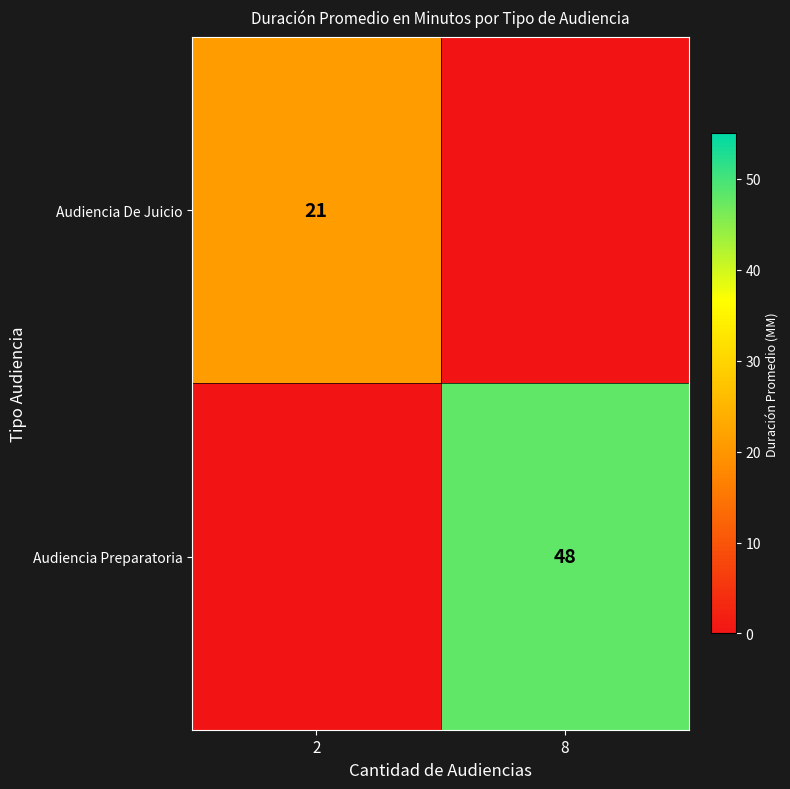

Is the value of Audiencia Preparatoria at 8 greater than the value of Audiencia De Juicio at 2?

Yes